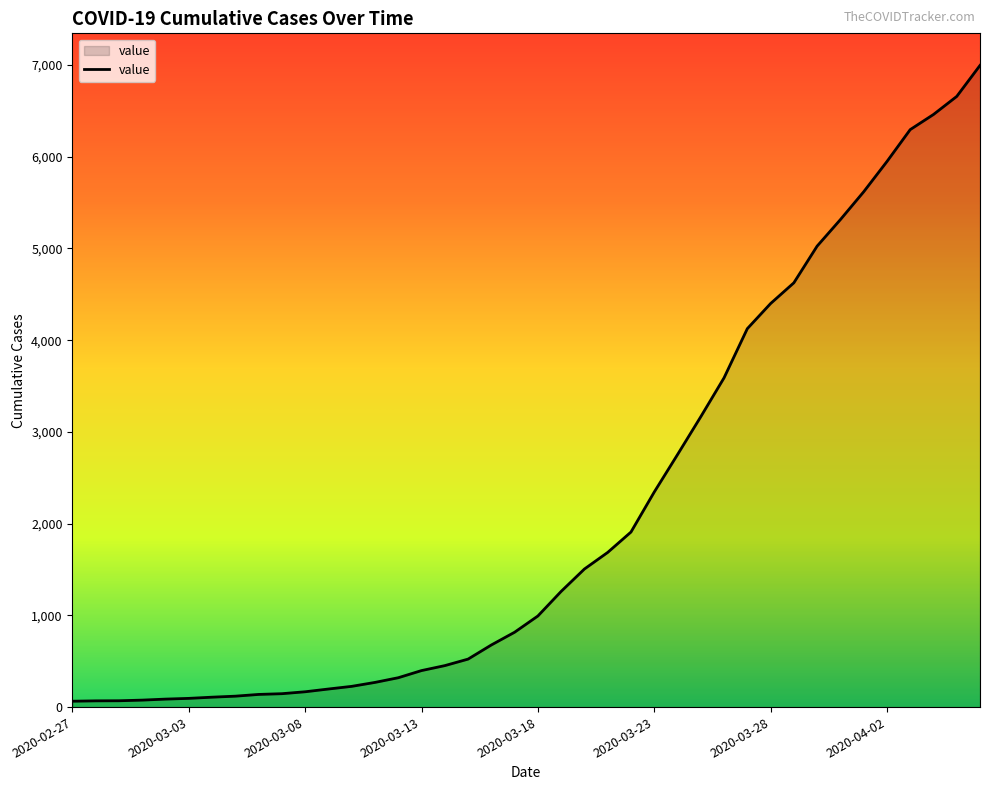

Which category has the lowest value across all series?

2020-02-27